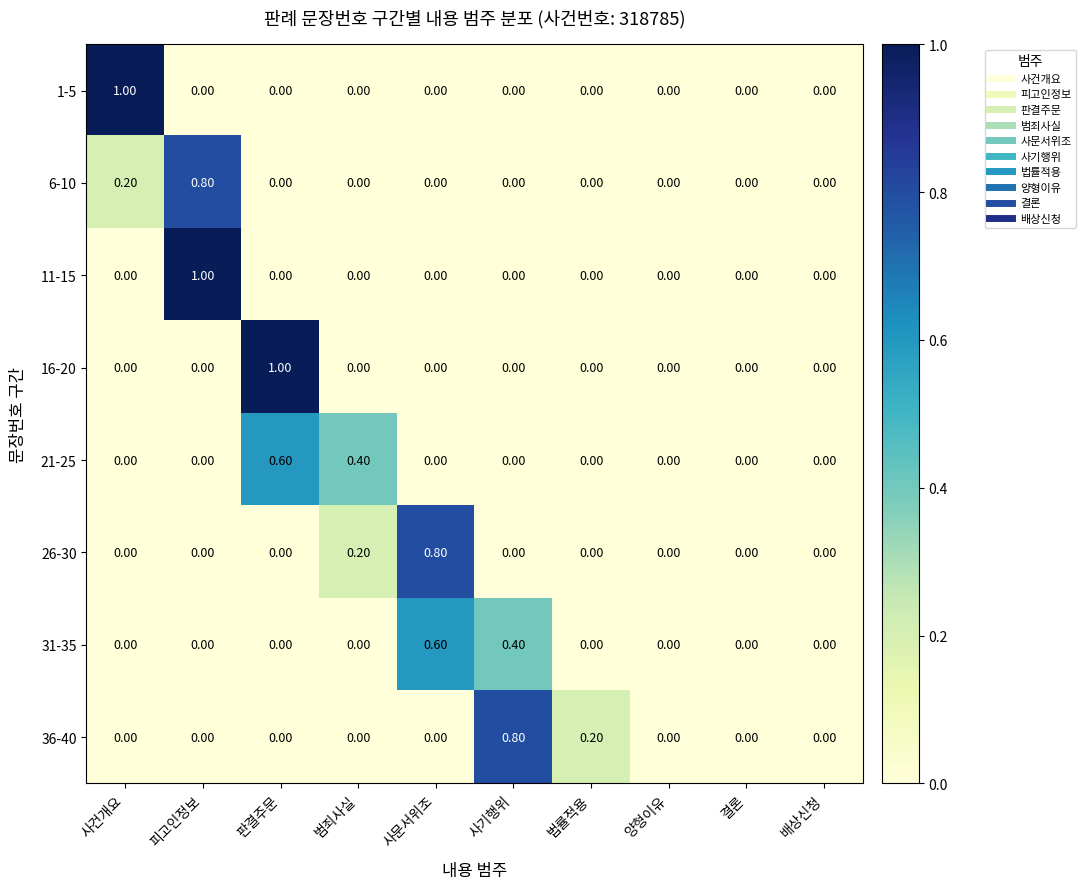

What is the total value across all series at 판결주문?

1.6